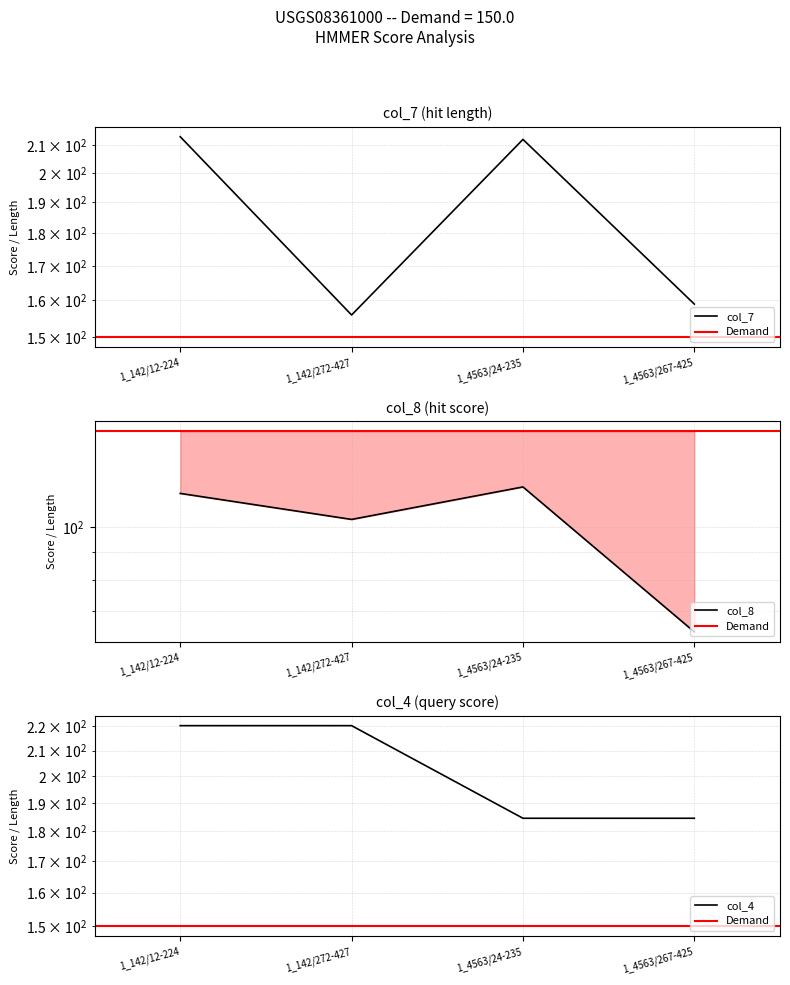

True or false: col_8 and col_4 cross at least once.

False